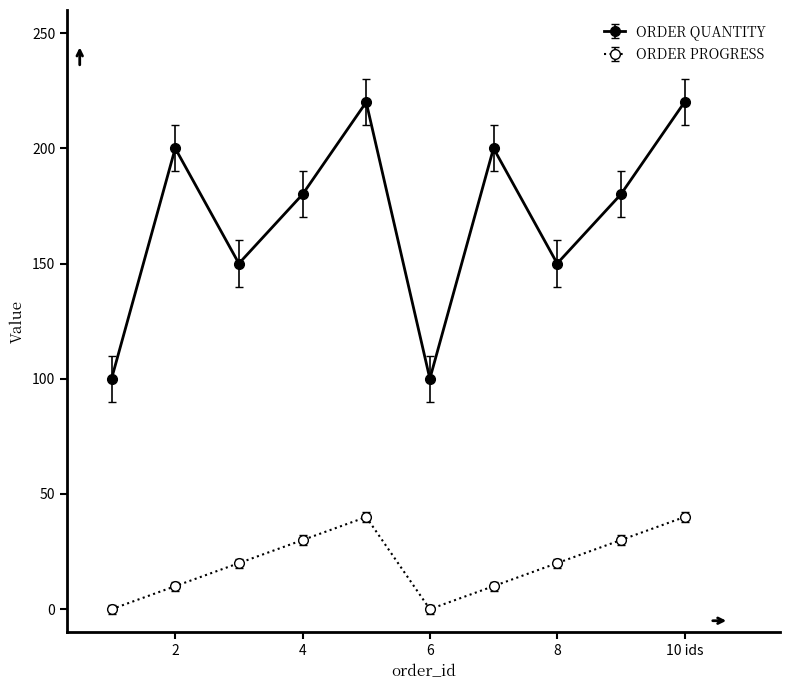

Does the chart have visible grid lines?

No